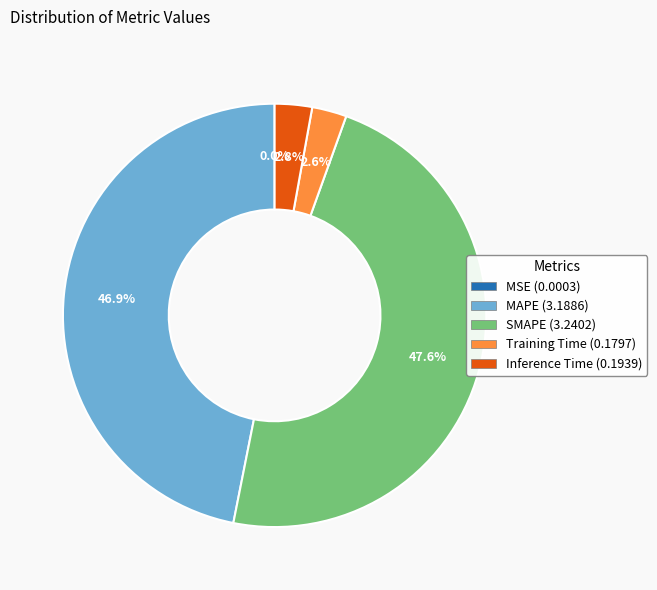

True or false: MAPE accounts for 47% of the total.

True